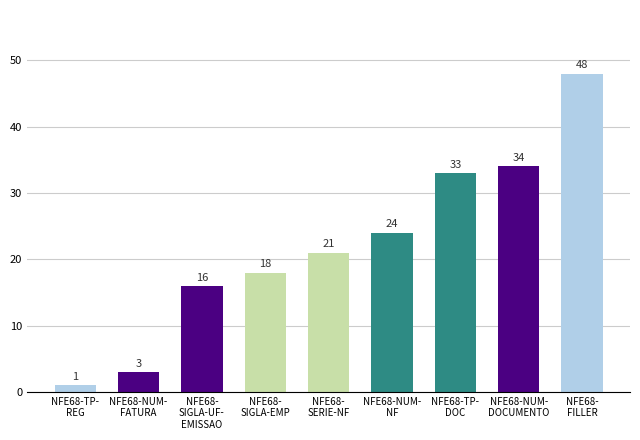

What is the greatest value displayed?

48